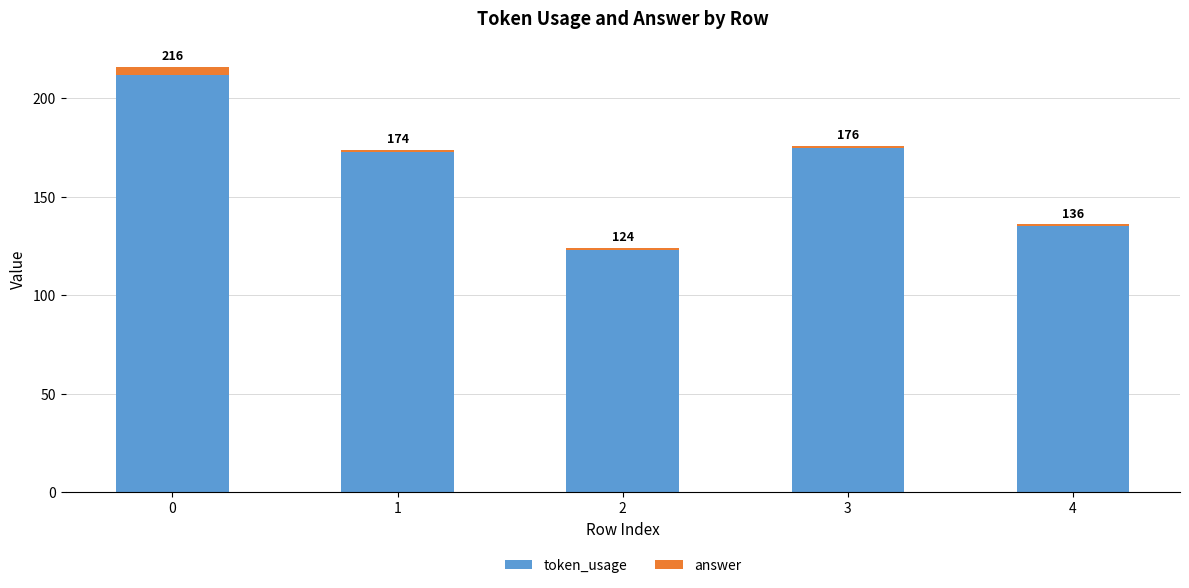

Rank the categories by token_usage value from lowest to highest.

2, 4, 1, 3, 0